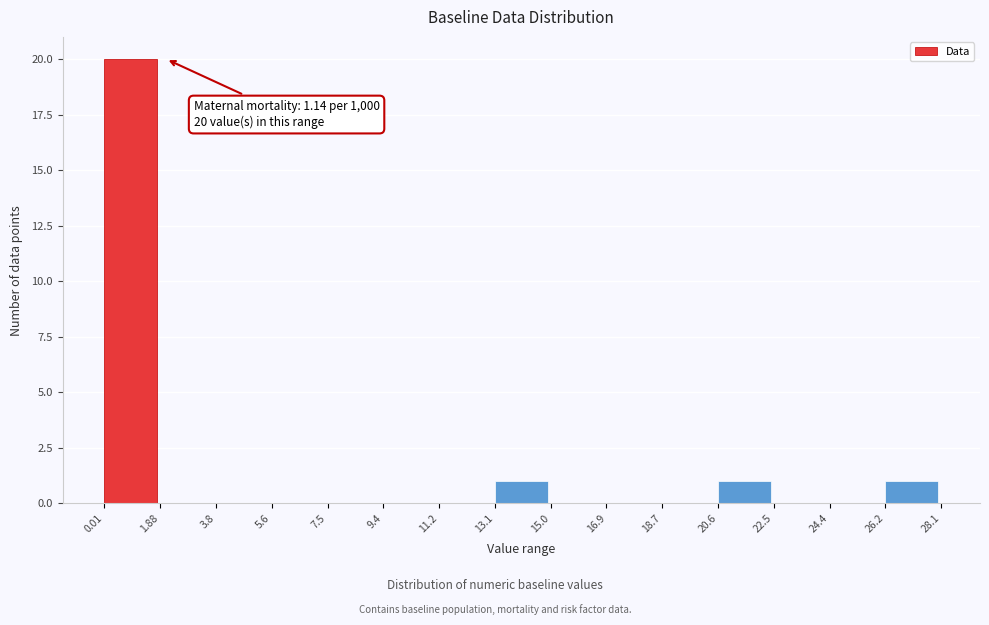

Which range on the x-axis has the tallest bar?

0.01 to 1.88